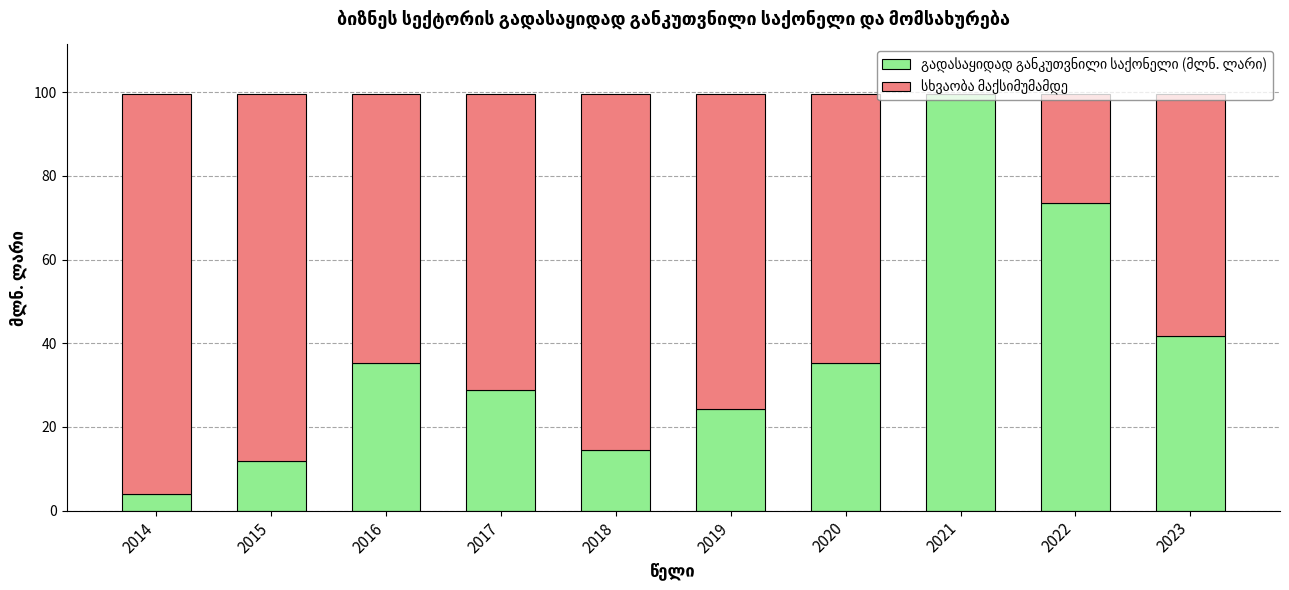

What is the total value across all series at 2018?

99.5